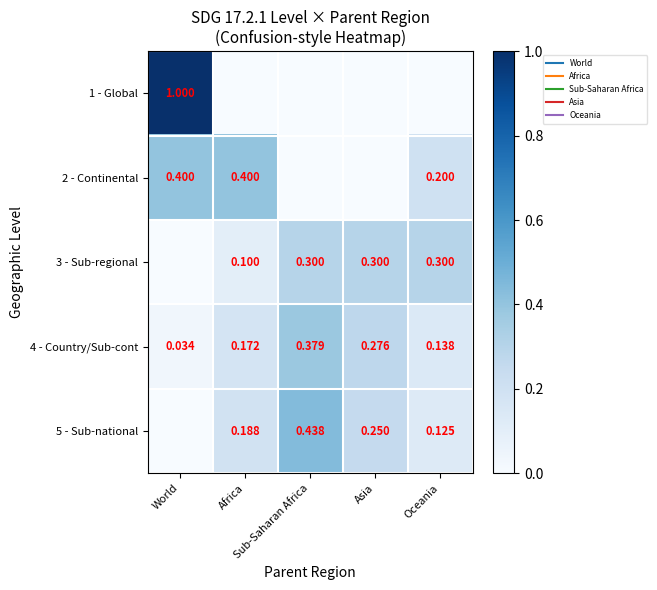

At Asia, list the series in order from smallest to largest.

1 - Global, 2 - Continental, 5 - Sub-national, 4 - Country/Sub-cont, 3 - Sub-regional